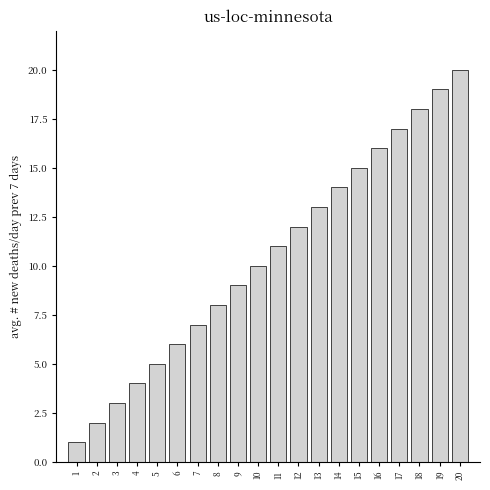

Is it true that the value at 12 is 19?

False